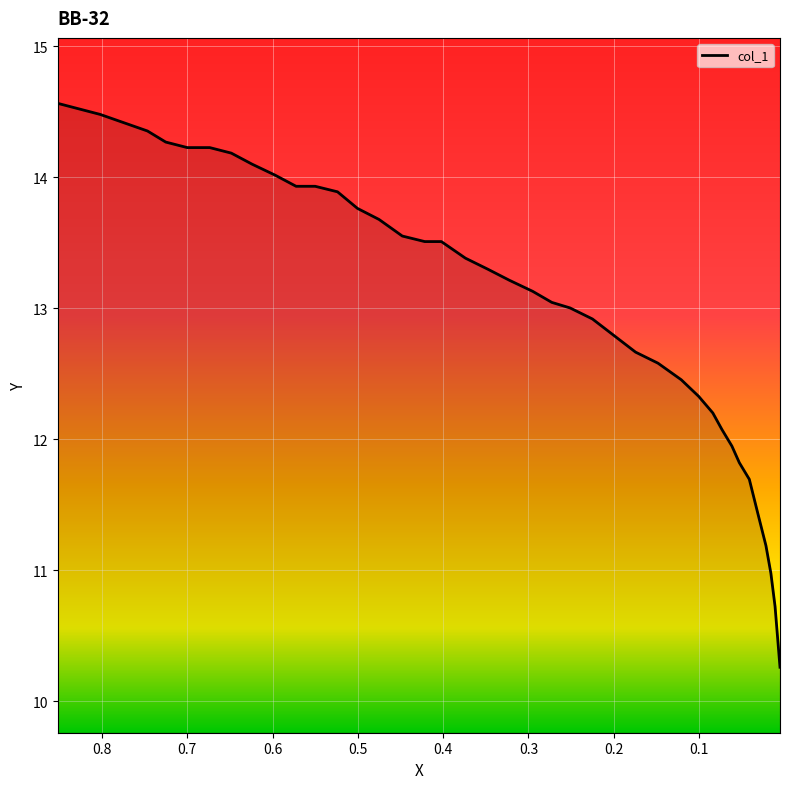

Is it true that the value at 0.4752 is 8.2?

False